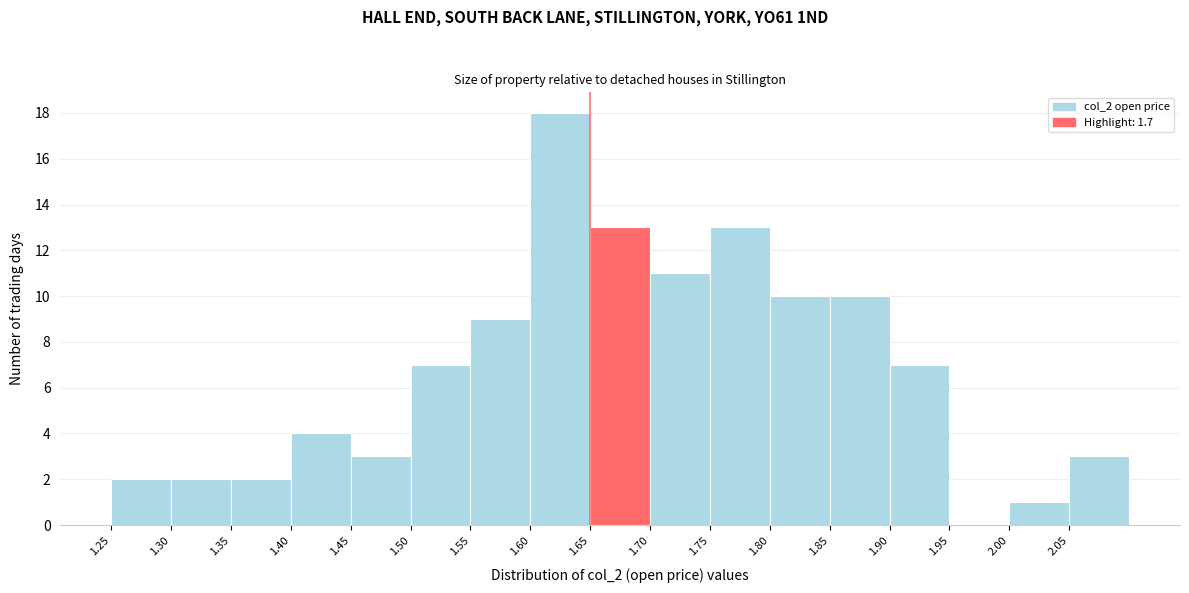

How tall is the bar that spans 1.25 to 1.30 on the x-axis? The values are not printed on the chart, so give them approximately, as read against the axis.

2